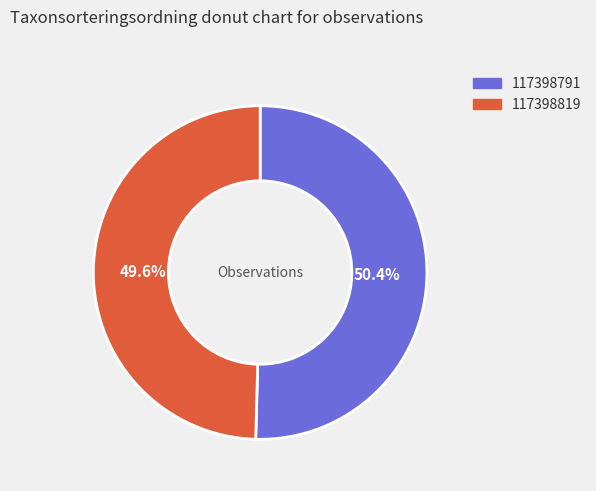

What is the ratio of the value at 117398819 to the value at 117398791?

1.0